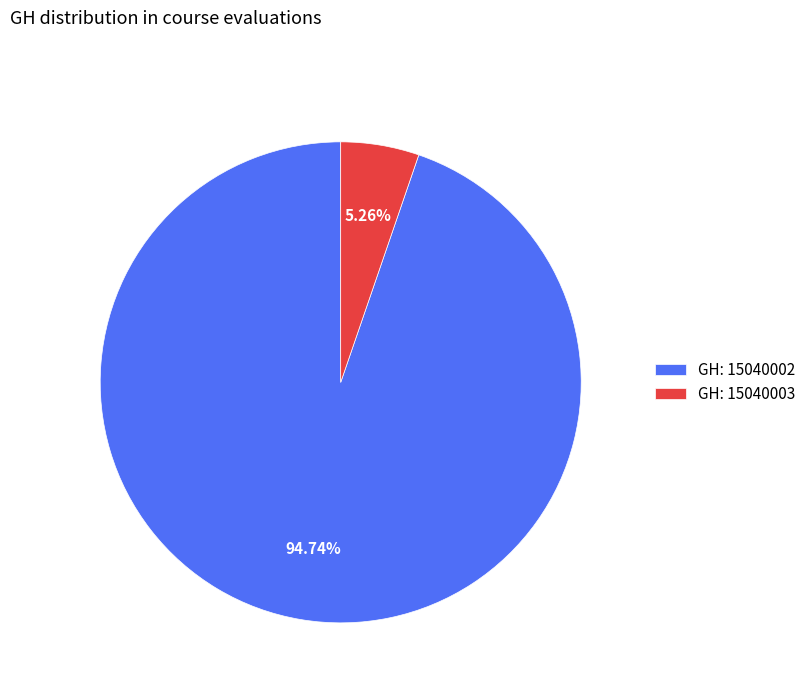

Rank the categories by value from highest to lowest.

GH: 15040002, GH: 15040003